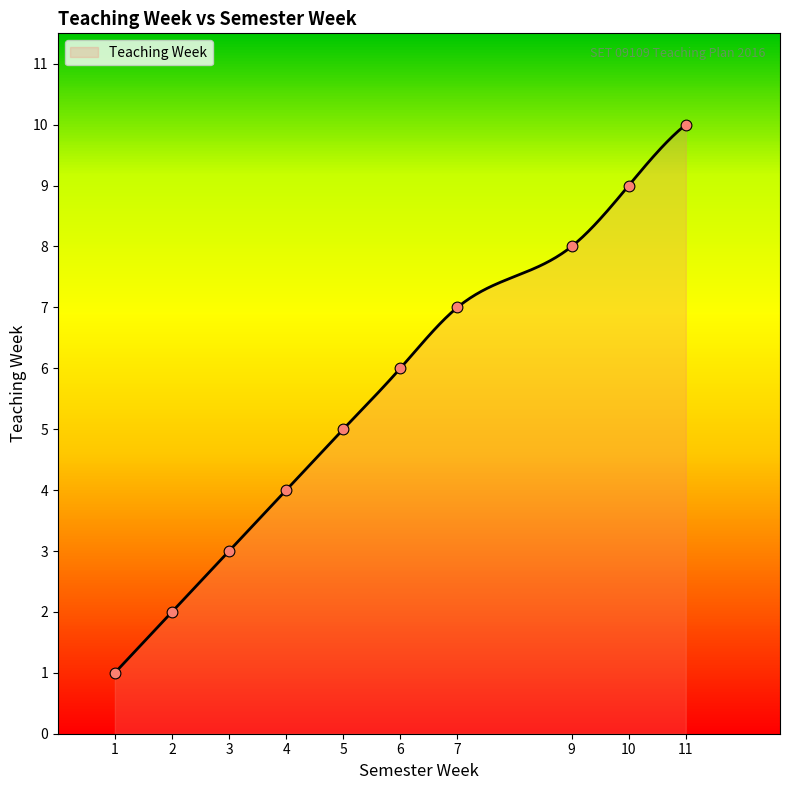

What is the minimum value for Teaching Week?

1.0